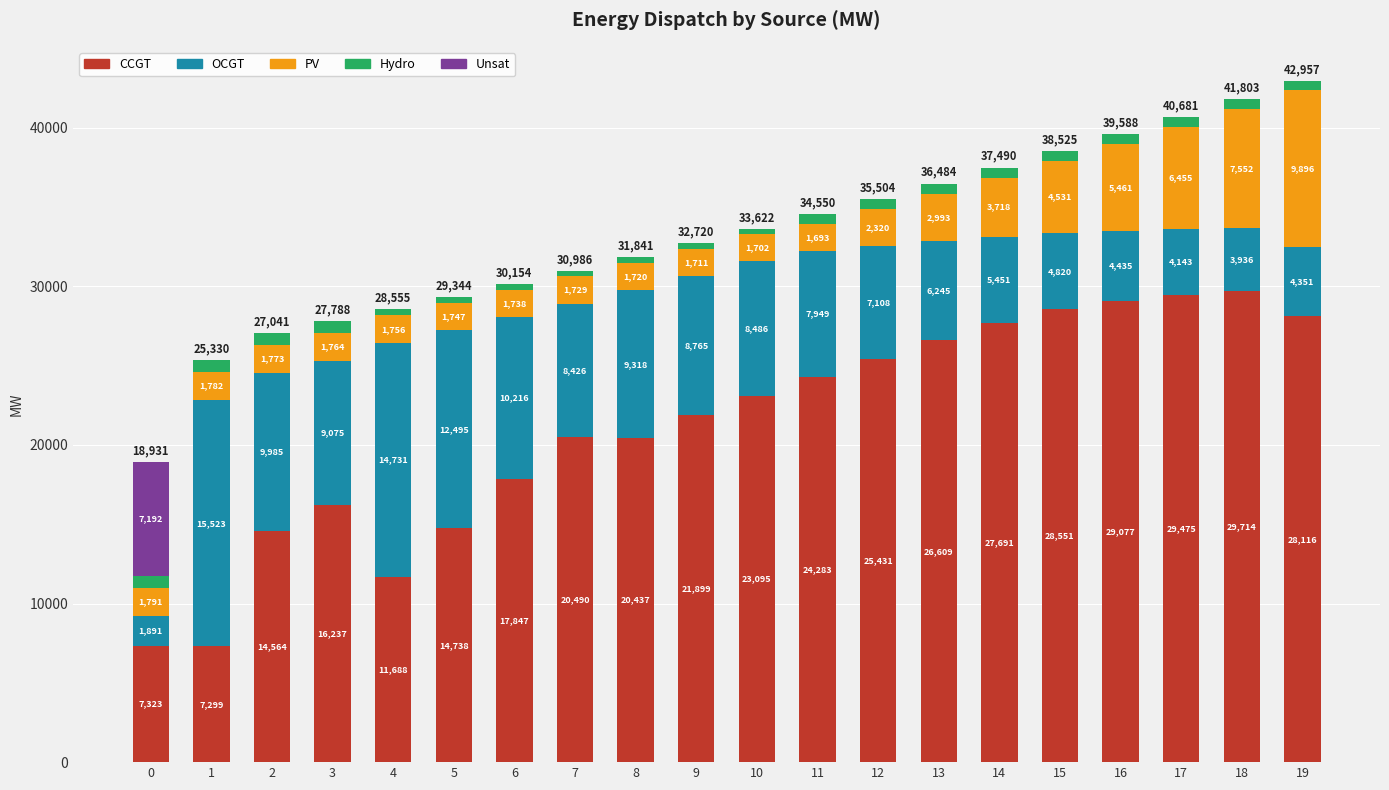

Count the number of categories in the chart.

20